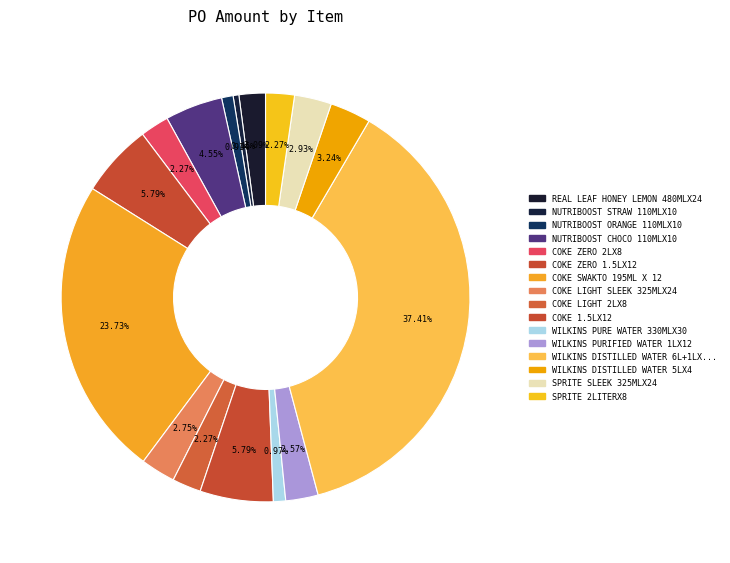

How many segments does this pie chart have?

16